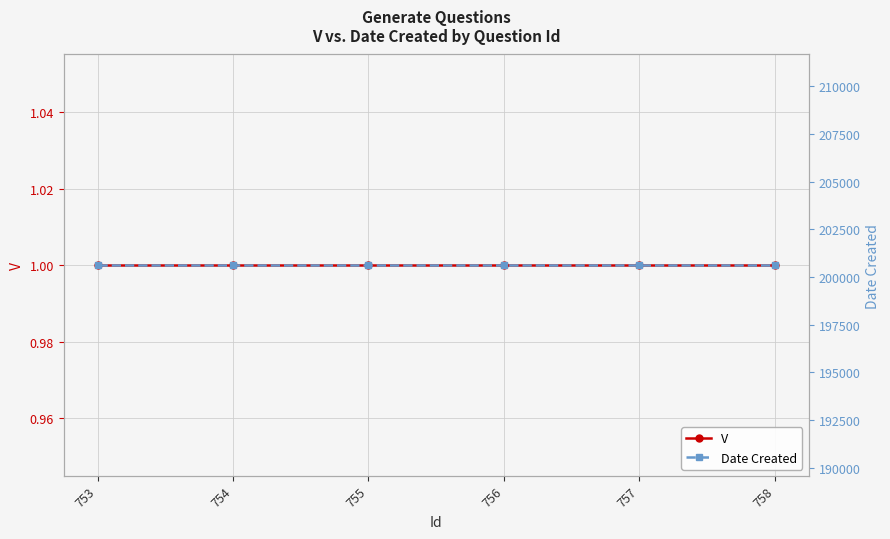

Which series has the largest range (max minus min)?

V